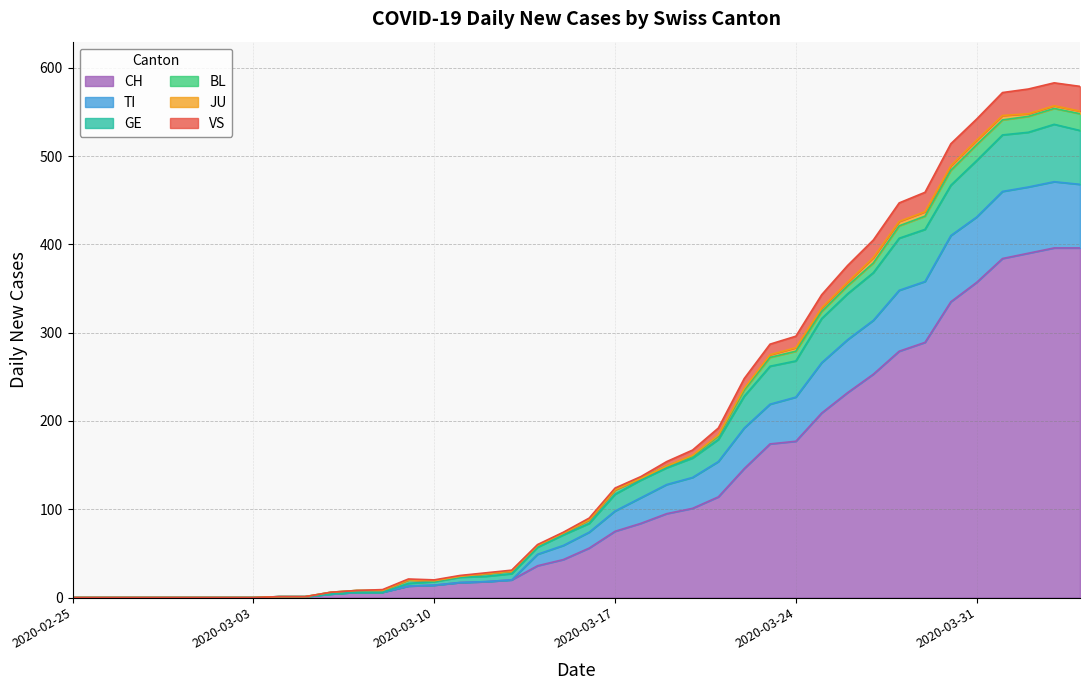

Is it true that TI equals 282 at 2020-02-26?

False